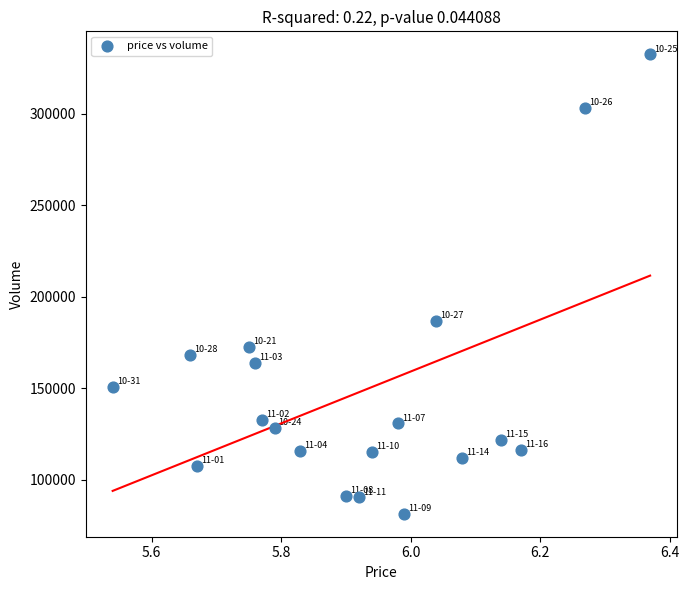

What Y value in the scatter plot is closest to 206925?

186729